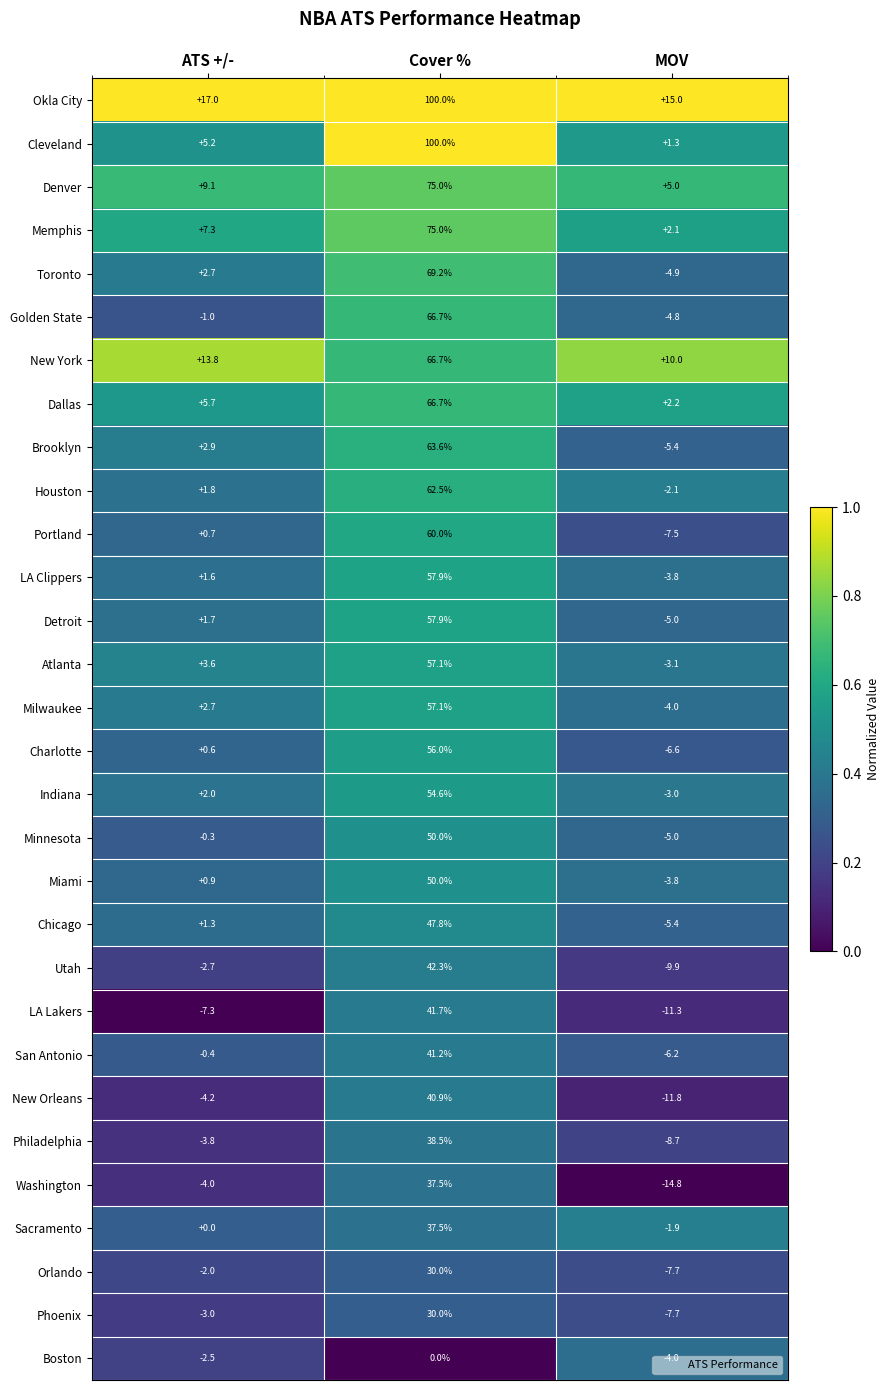

At how many categories does at least one series exceed 0?

3